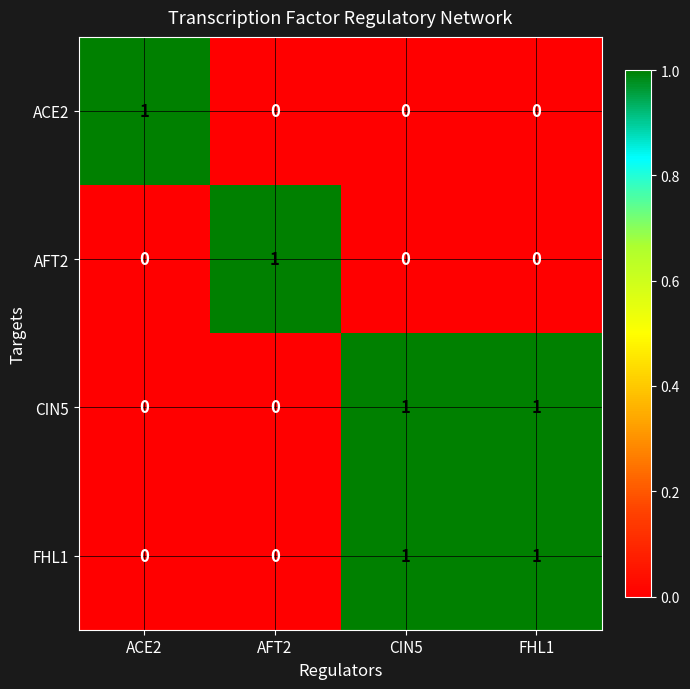

At how many categories does at least one series exceed 0?

4